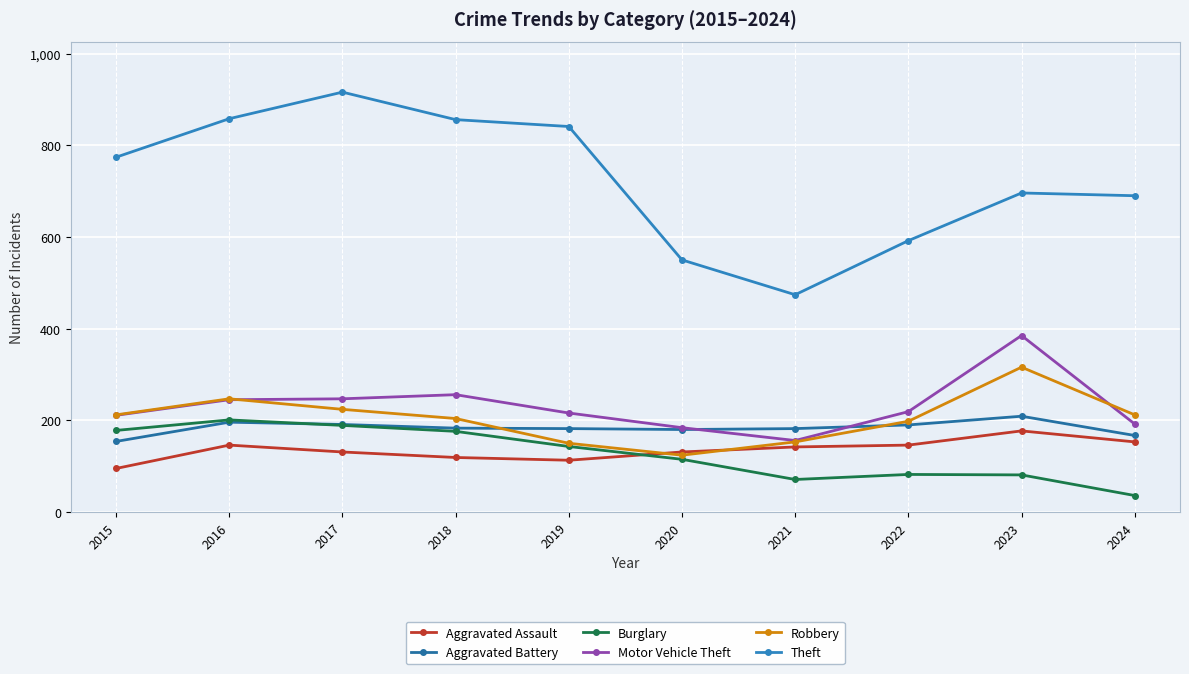

Which series has the largest total across all categories?

Theft